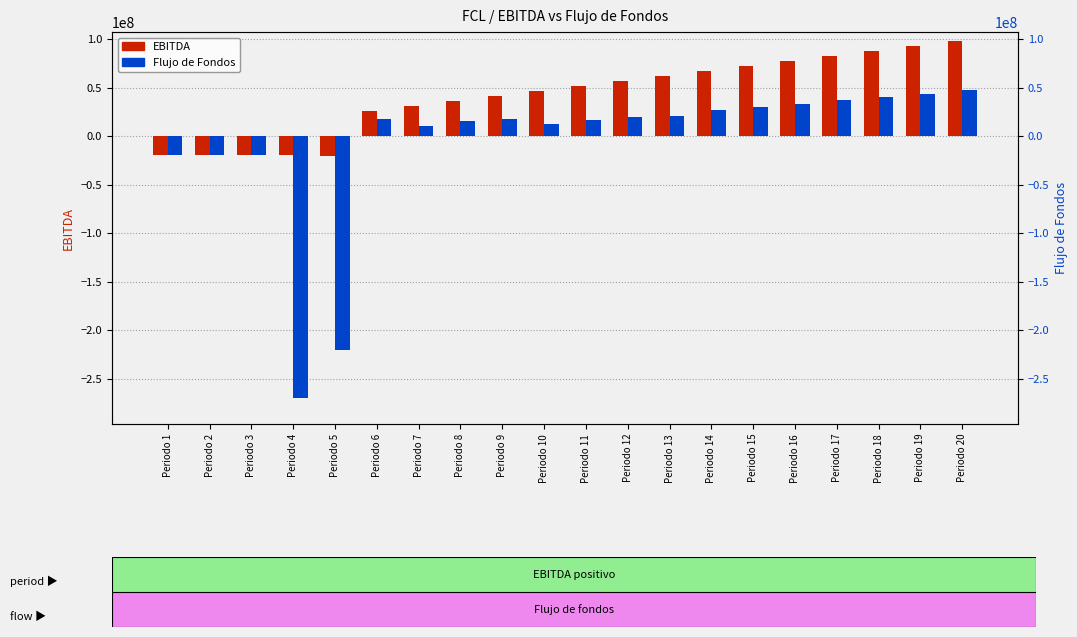

Which series changed the most between Periodo 15 and Periodo 17?

EBITDA